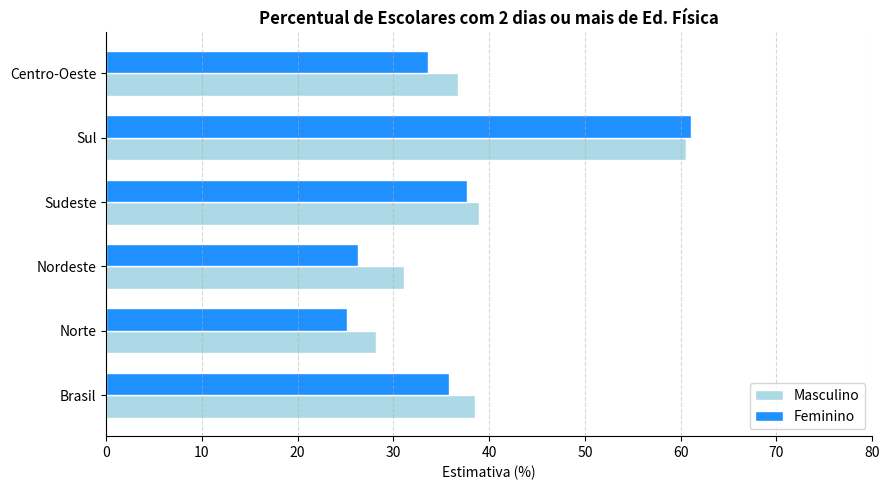

Is it true that Feminino equals 33.7 at Centro-Oeste?

True